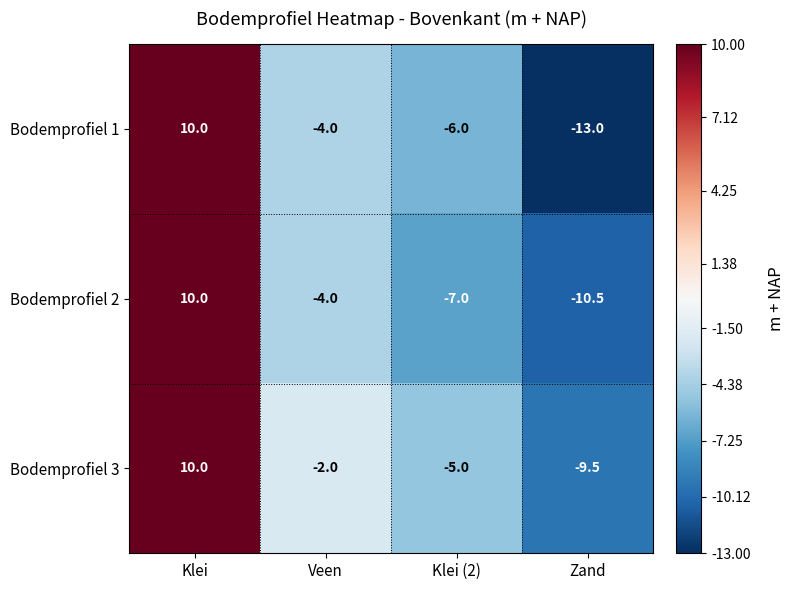

Is the value of Bodemprofiel 2 at Klei (2) greater than the value of Bodemprofiel 3 at Zand?

Yes